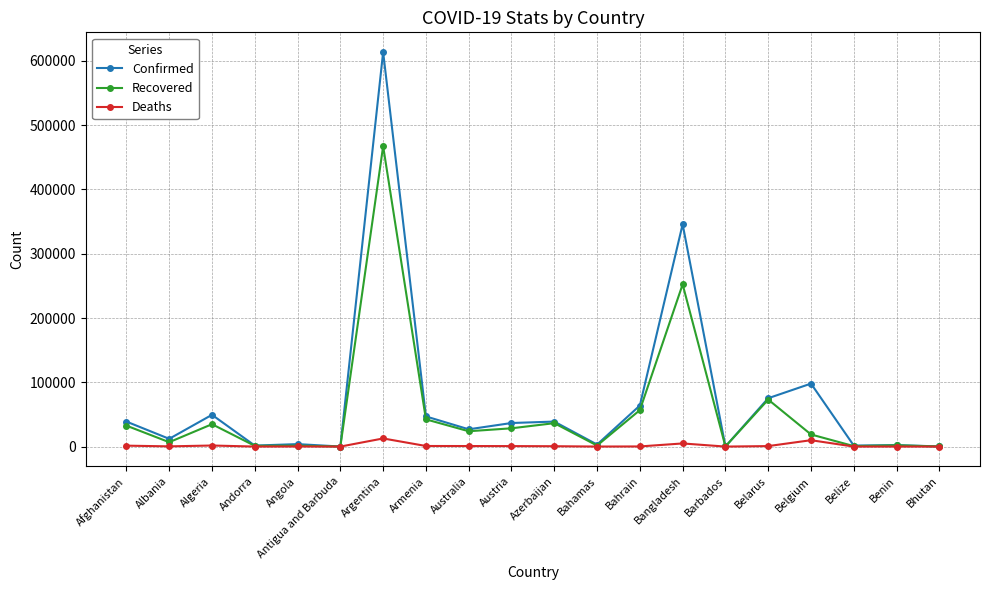

Which category has the highest value in the Recovered series?

Argentina